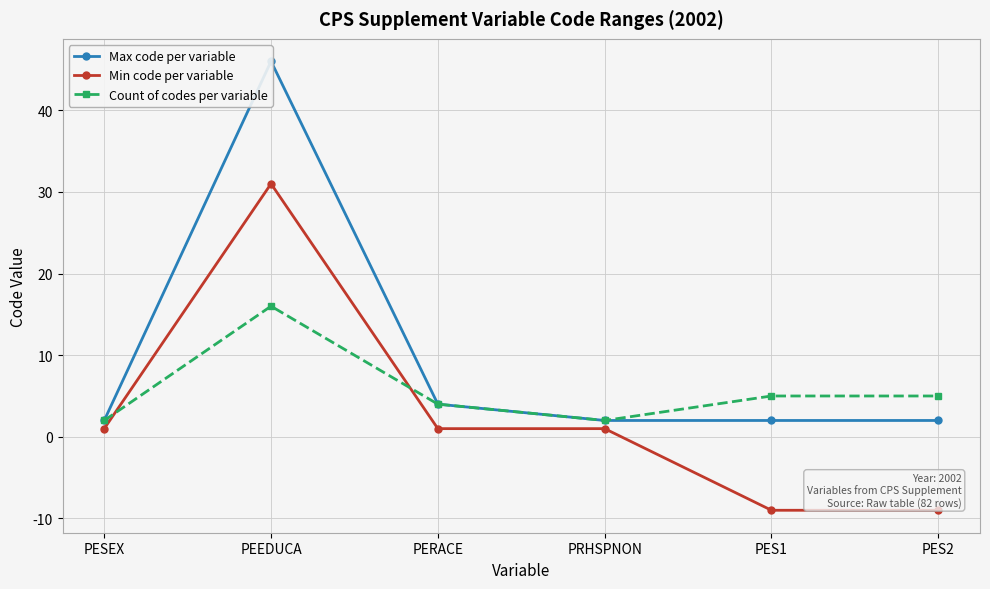

The value of Count of codes per variable at PESEX is 2. True or false?

True